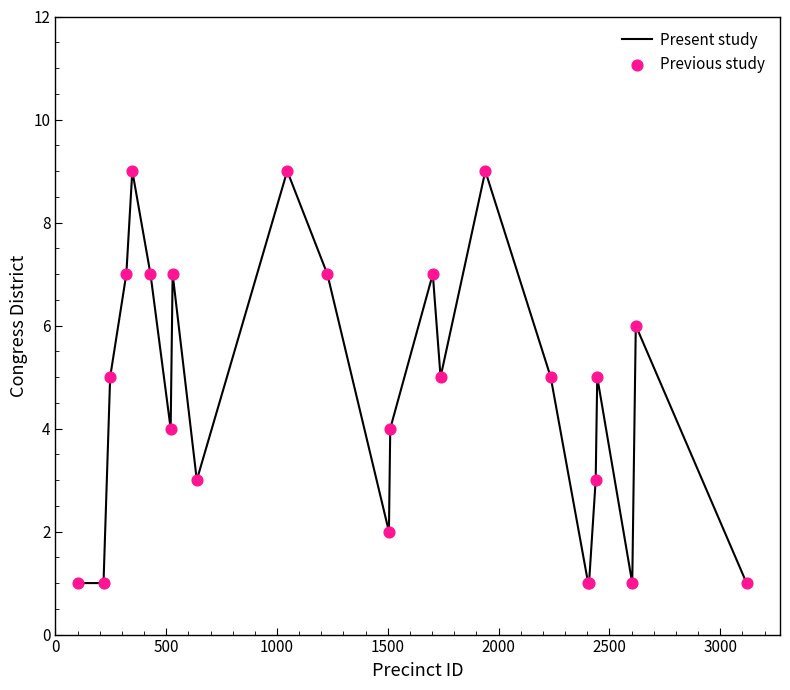

What is the greatest value displayed?

9